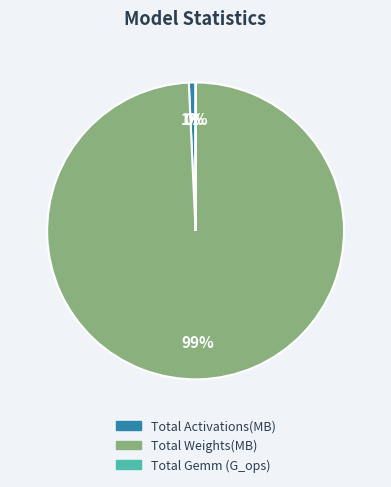

Is it true that Total Activations(MB) is 15% of the pie?

False